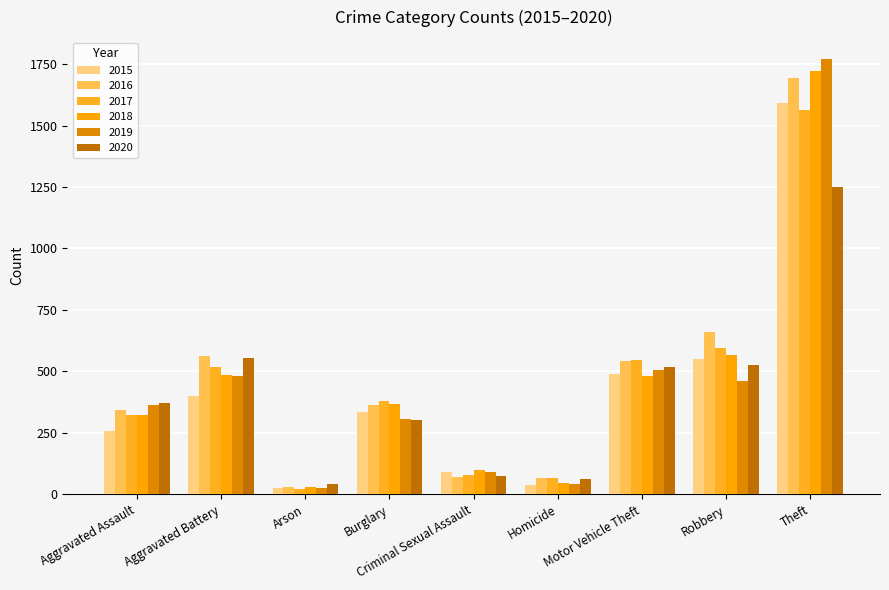

At which category is the sum across all series the highest?

Theft